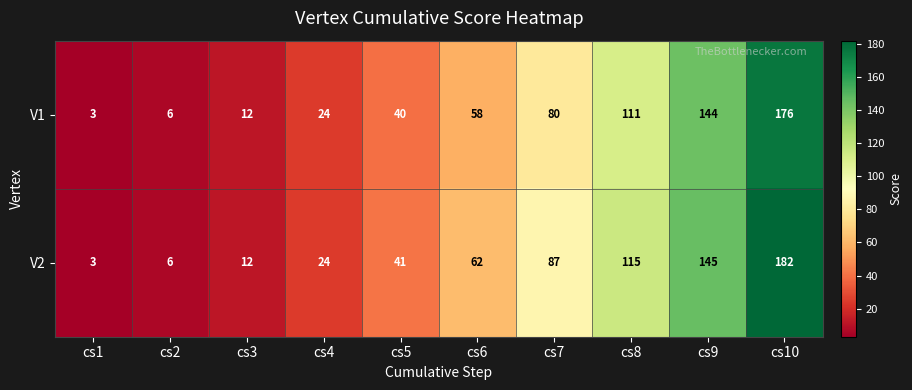

Reading left to right, list all the values displayed in this chart.

V1: cs1=3	cs2=6	cs3=12	cs4=24	cs5=40	cs6=58	cs7=80	cs8=111	cs9=144	cs10=176
V2: cs1=3	cs2=6	cs3=12	cs4=24	cs5=41	cs6=62	cs7=87	cs8=115	cs9=145	cs10=182